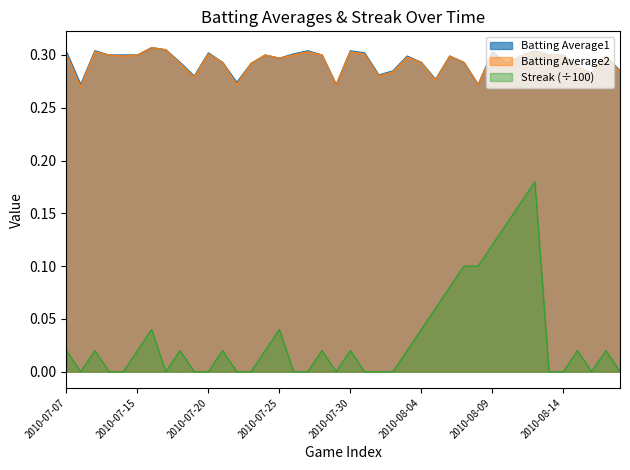

Is it true that Batting Average1 equals 0.3 at 2010-07-18?

True